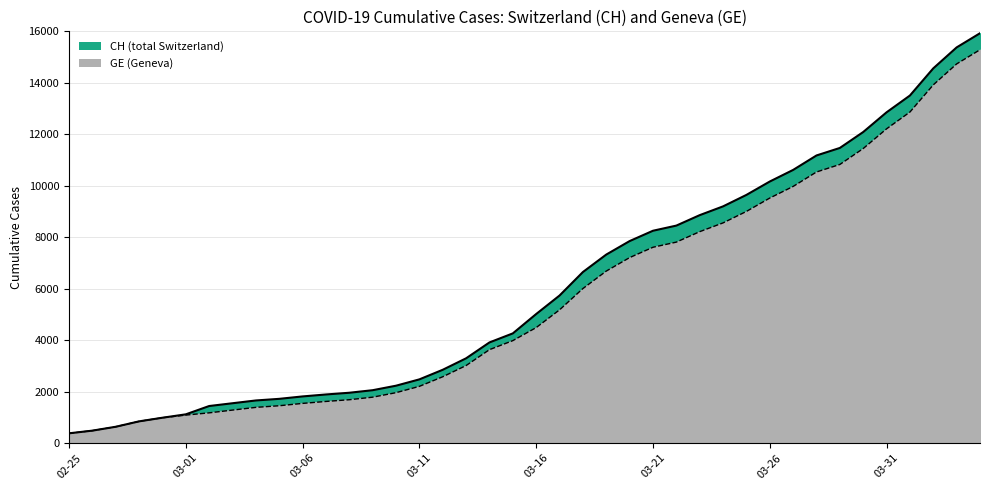

The value of CH at 2020-03-30 is 4001. True or false?

False